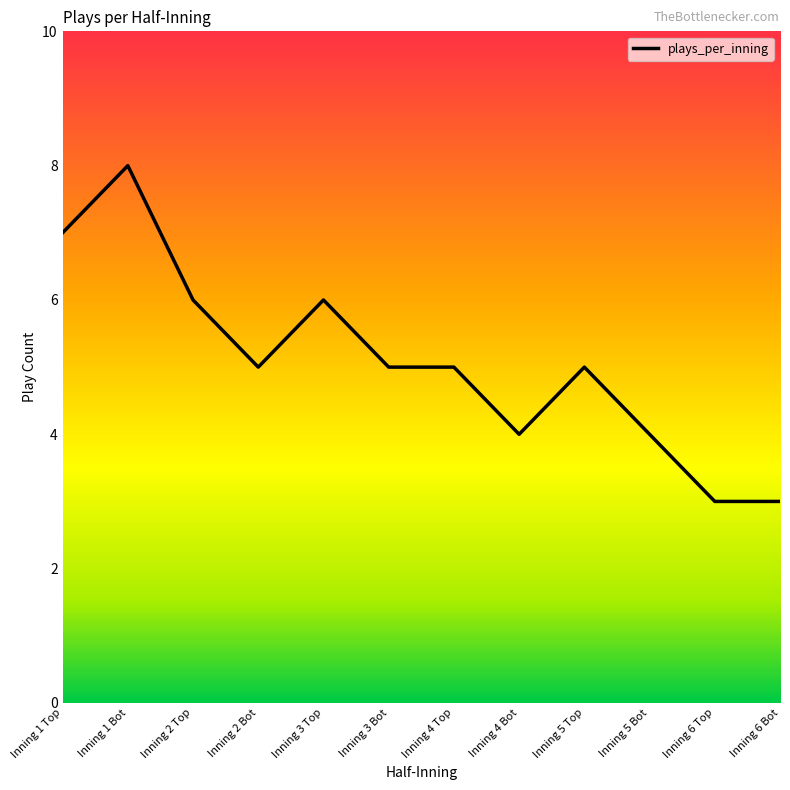

What is the maximum value shown in the chart?

8